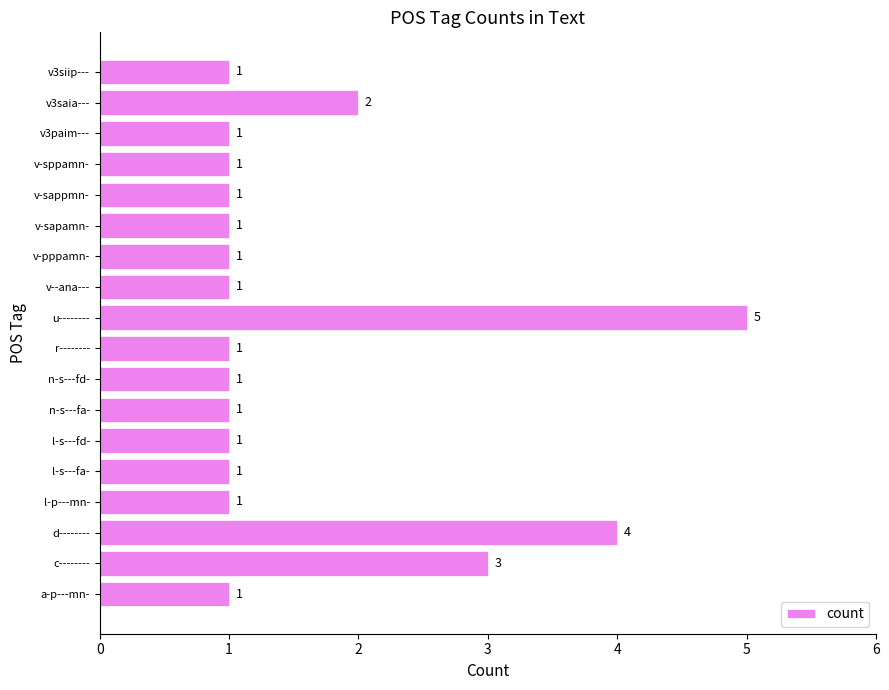

True or false: the data shows 0 at v--ana---.

False